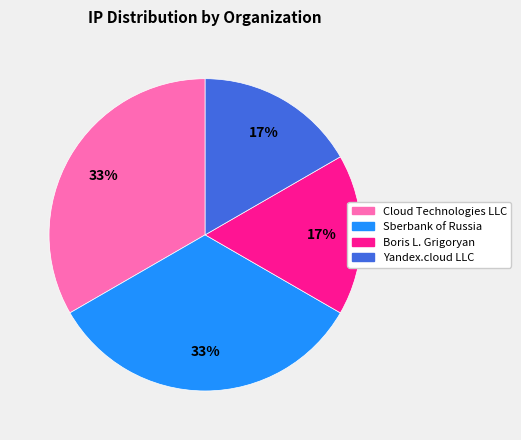

To the nearest percent, what is the average slice percentage?

25%